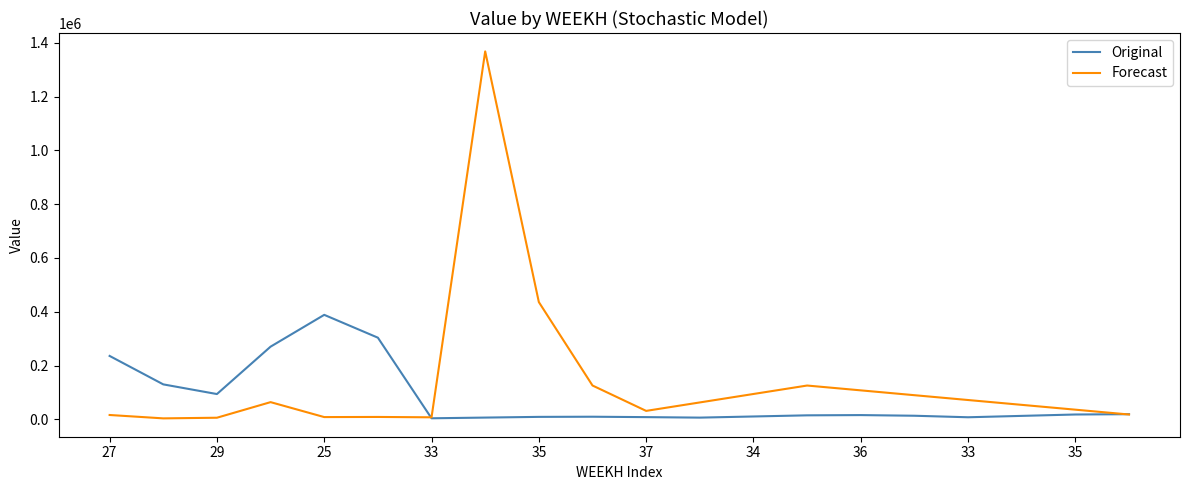

Rank the series by their maximum value, from highest to lowest.

Forecast, Original